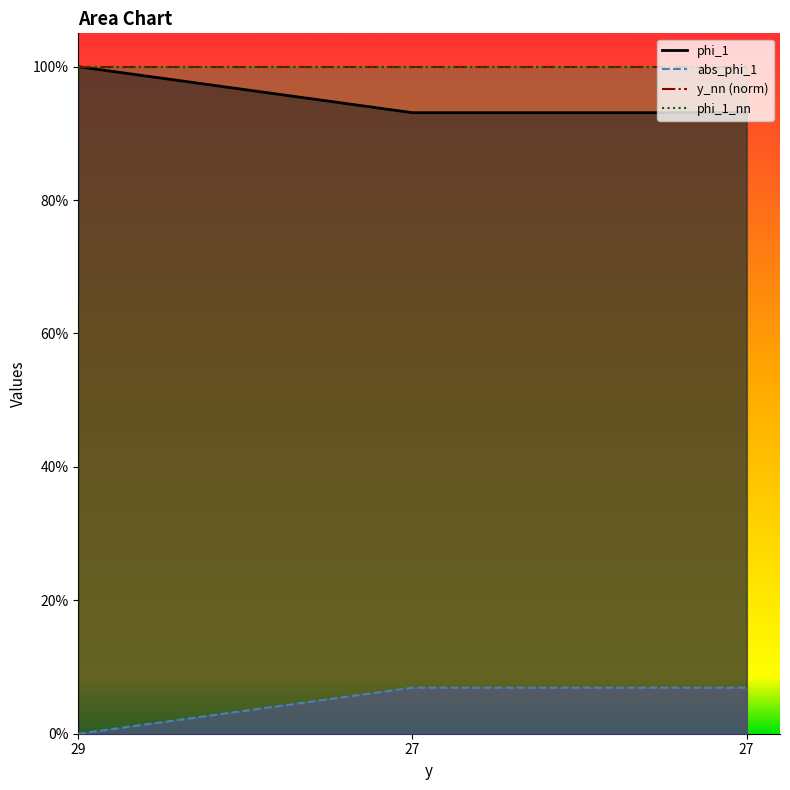

At which label is phi_1 closest to 0?

27